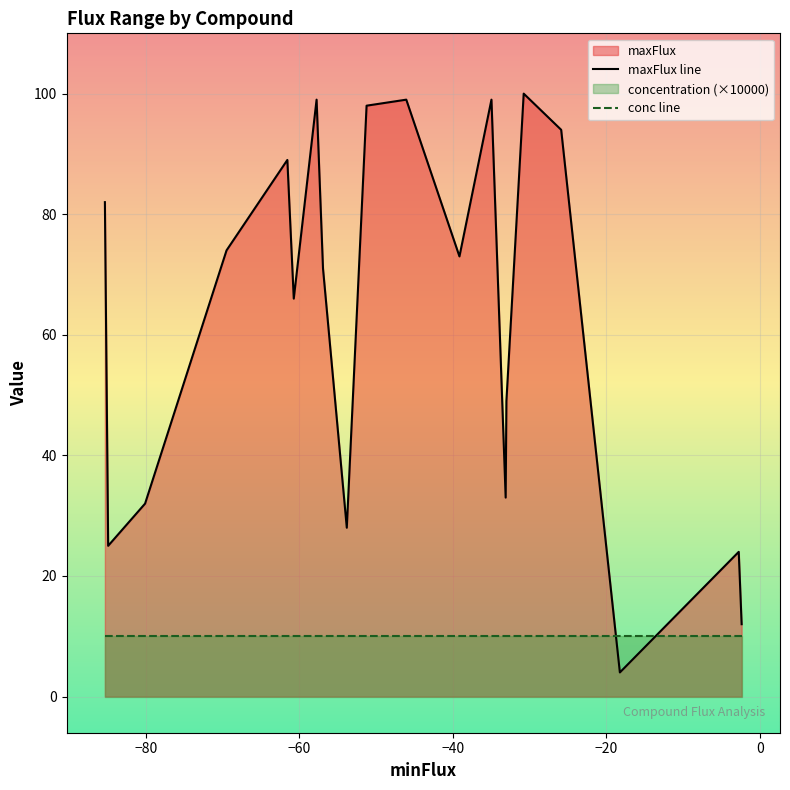

Which series has the widest spread of values?

maxFlux line